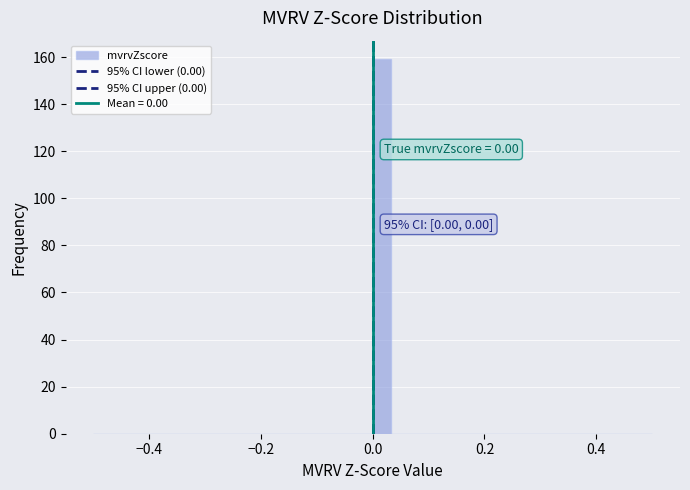

Read against the x-axis, roughly where is the centre of the tallest bar?

0.02